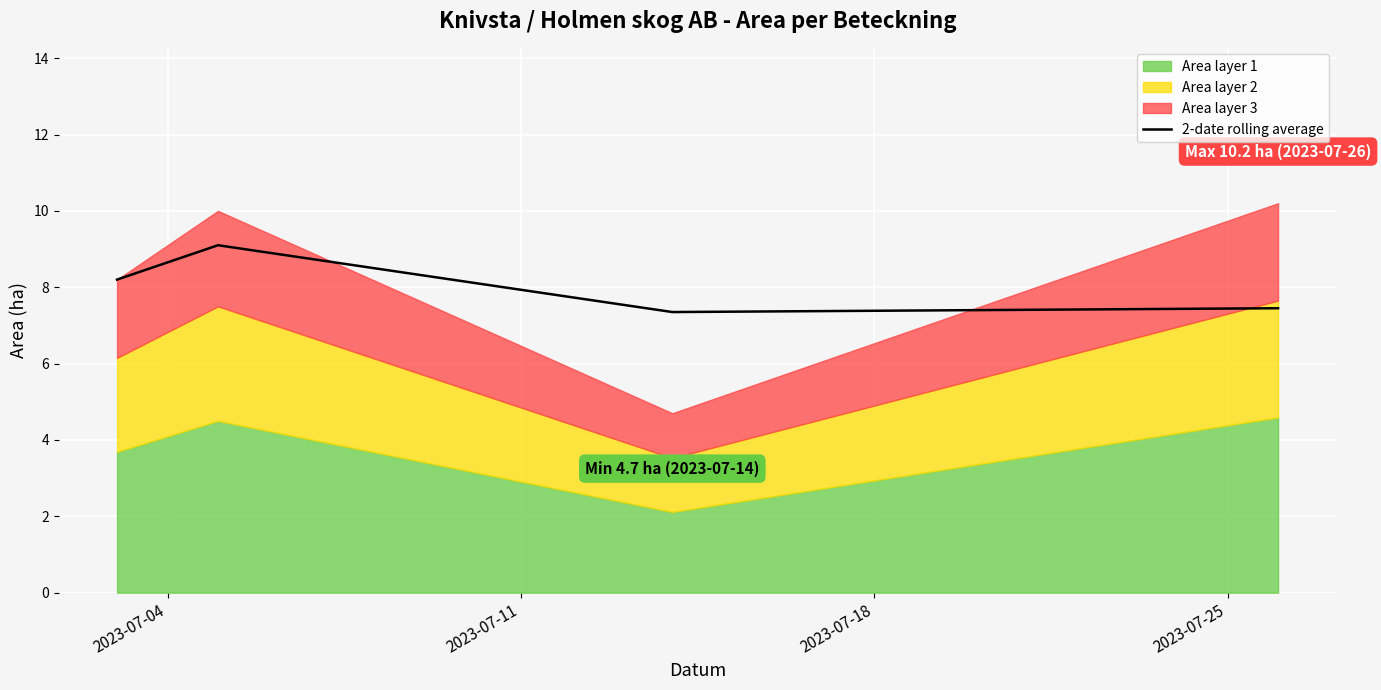

What is the sum of all values?

32.1